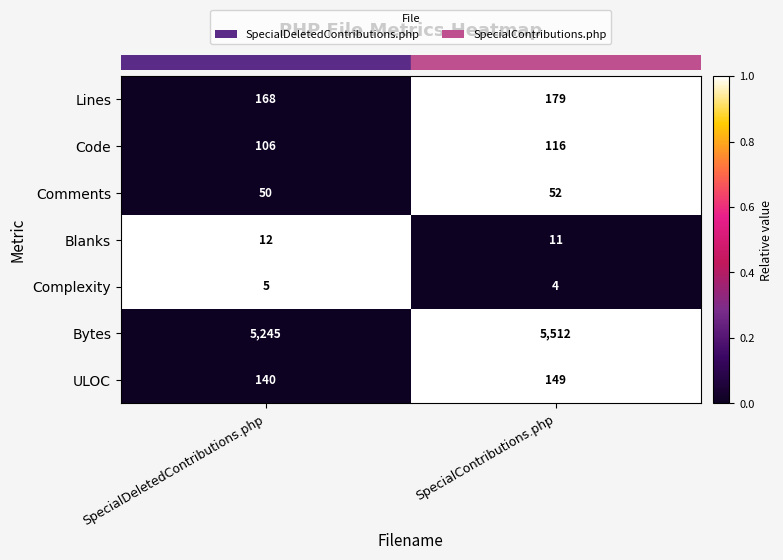

Reading left to right, extract all data points from this chart.

Lines: SpecialDeletedContributions.php=168	SpecialContributions.php=179
Code: SpecialDeletedContributions.php=106	SpecialContributions.php=116
Comments: SpecialDeletedContributions.php=50	SpecialContributions.php=52
Blanks: SpecialDeletedContributions.php=12	SpecialContributions.php=11
Complexity: SpecialDeletedContributions.php=5	SpecialContributions.php=4
Bytes: SpecialDeletedContributions.php=5245	SpecialContributions.php=5512
ULOC: SpecialDeletedContributions.php=140	SpecialContributions.php=149